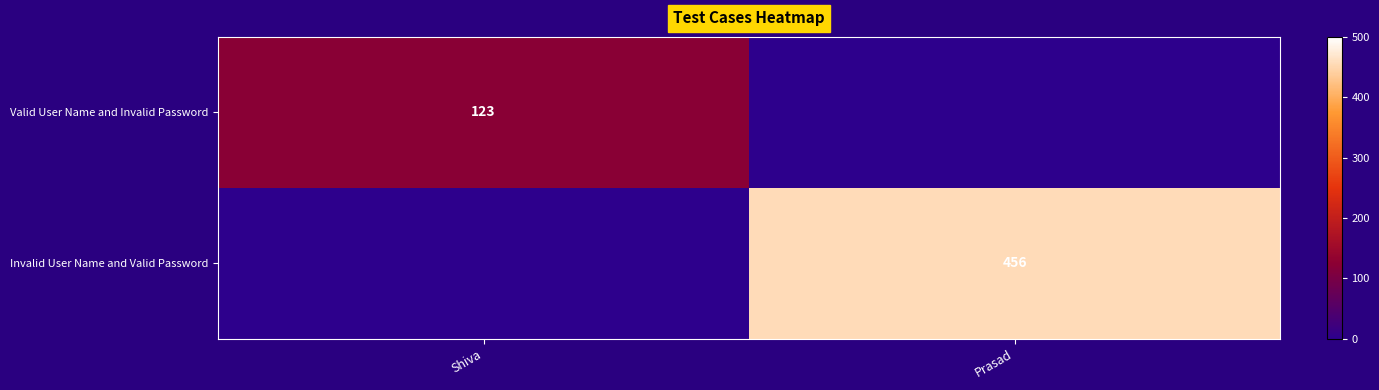

At which category does the chart reach its peak across all series?

Prasad